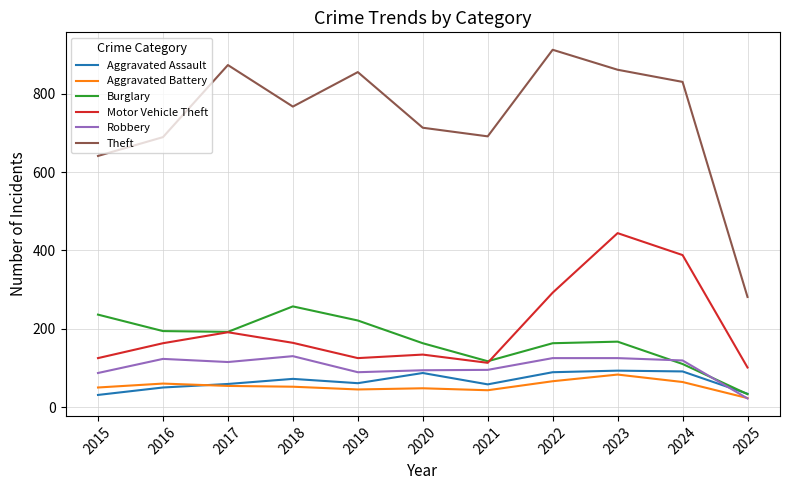

What is the difference between the Motor Vehicle Theft values at 2015 and 2023?

319